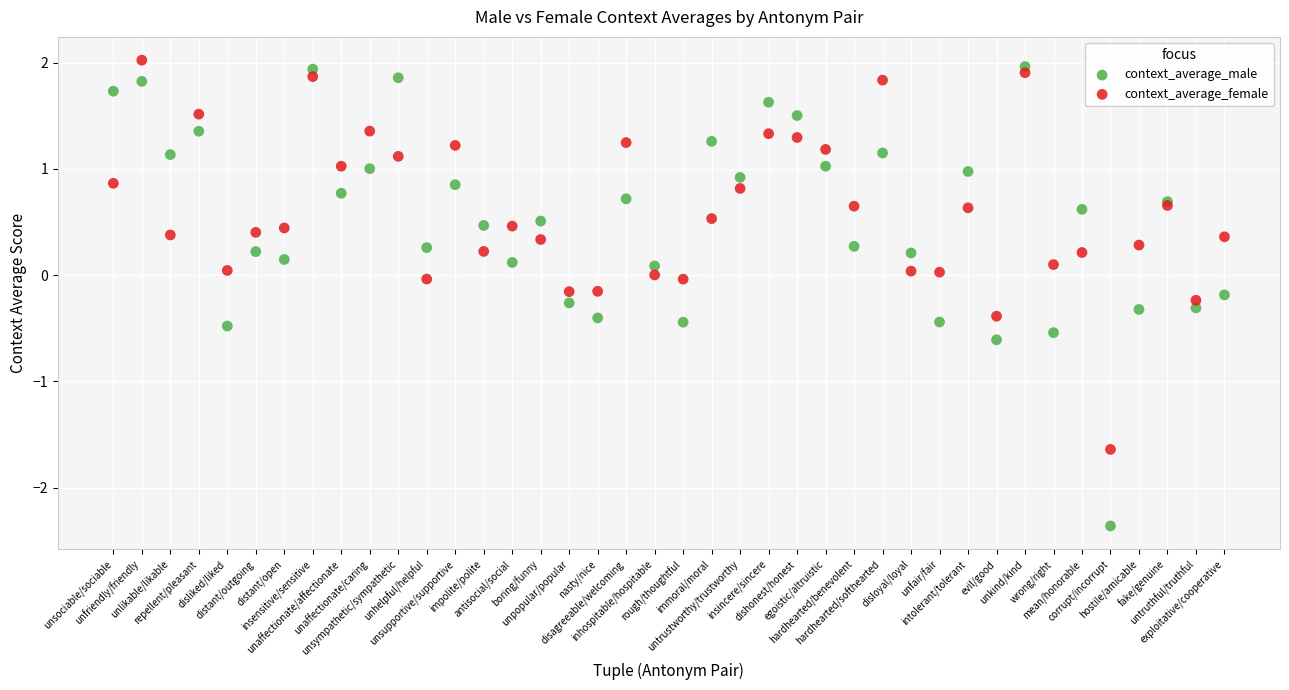

What are all the series names shown in the legend?

context_average_male, context_average_female